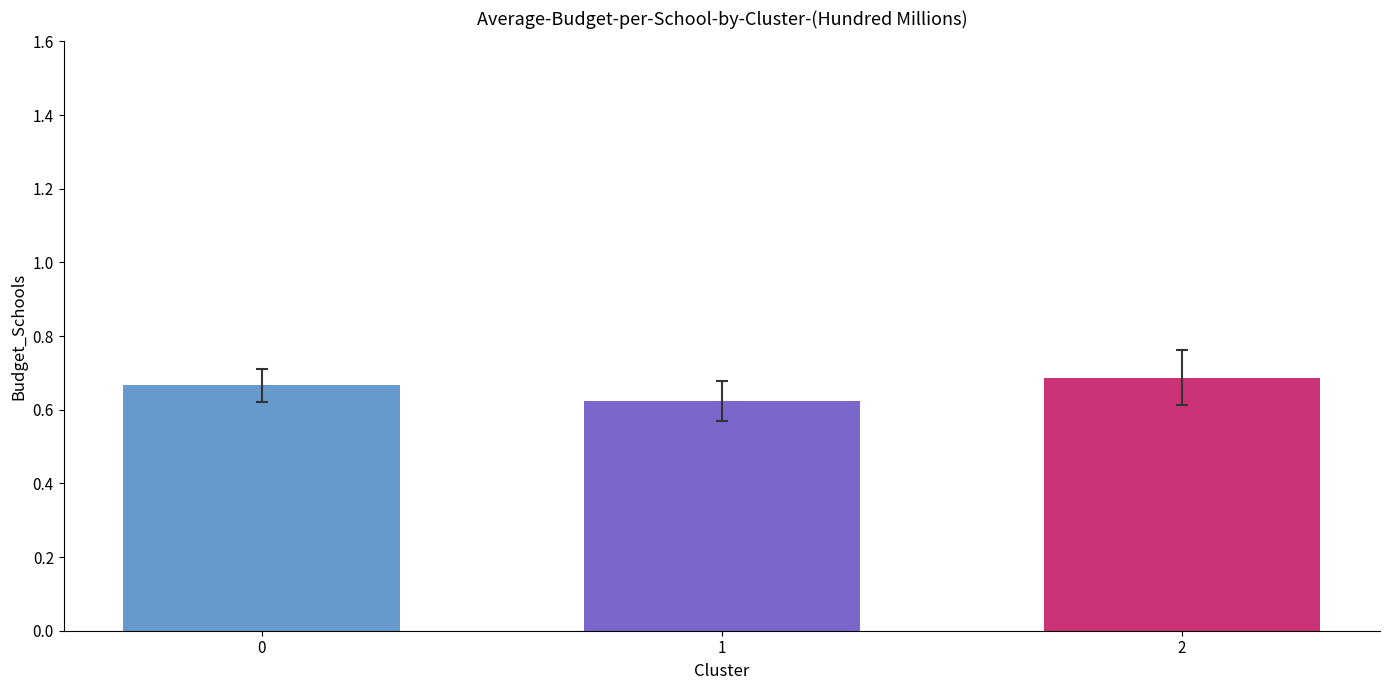

Which label corresponds to the largest value in the chart?

2